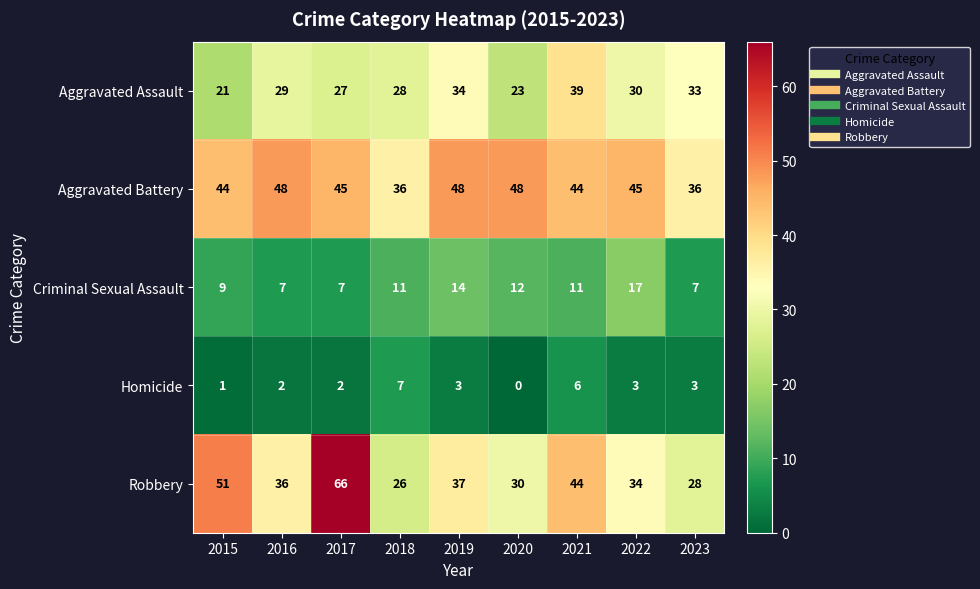

Is it true that Aggravated Assault equals 57 at 2023?

False